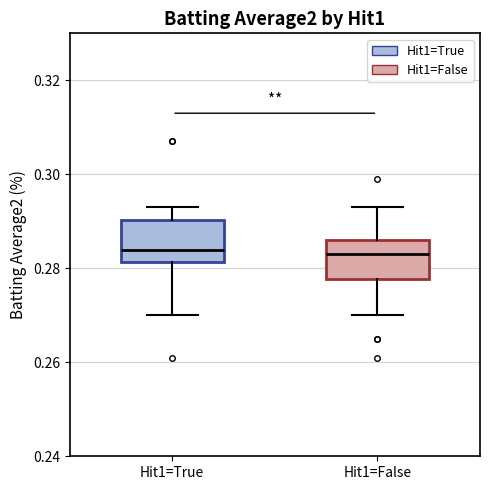

Where does the lower whisker of the box for Hit1=True end on the y-axis? The values are not printed on the chart, so give them approximately, as read against the axis.

0.270